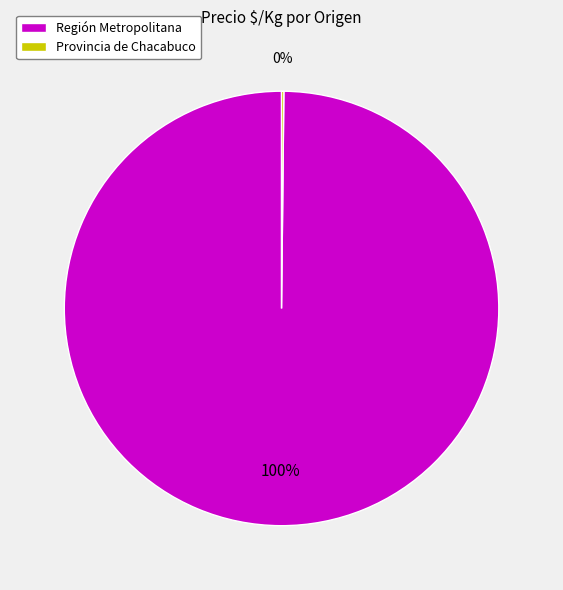

Which slice is the largest?

Región Metropolitana